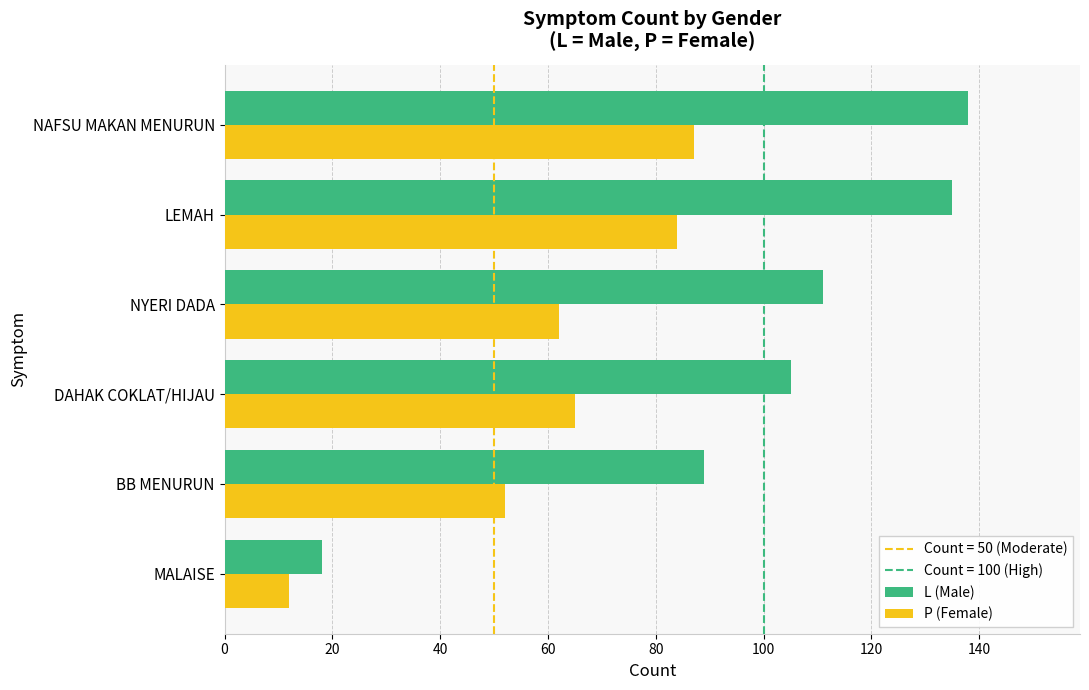

Rank the series at BB MENURUN from lowest to highest value.

P (Female), L (Male)